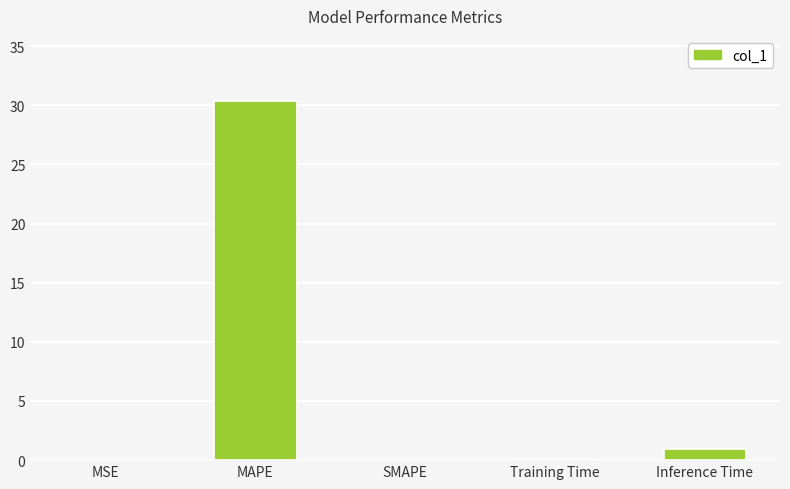

What is the change in value from MAPE to Inference Time?

-29.5